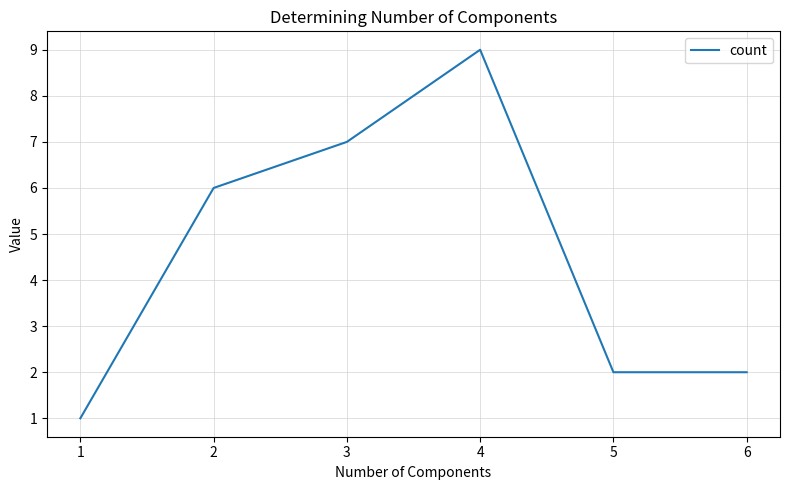

Reading left to right, transcribe all the data shown in this chart.

1	6	7	9	2	2